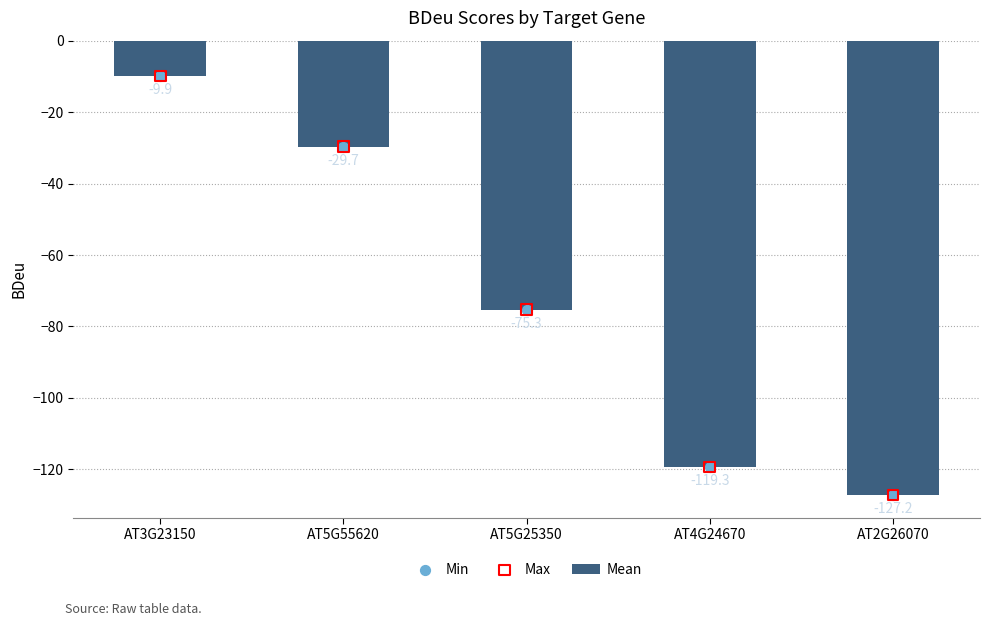

What is the total value across all series at AT3G23150?

-29.7